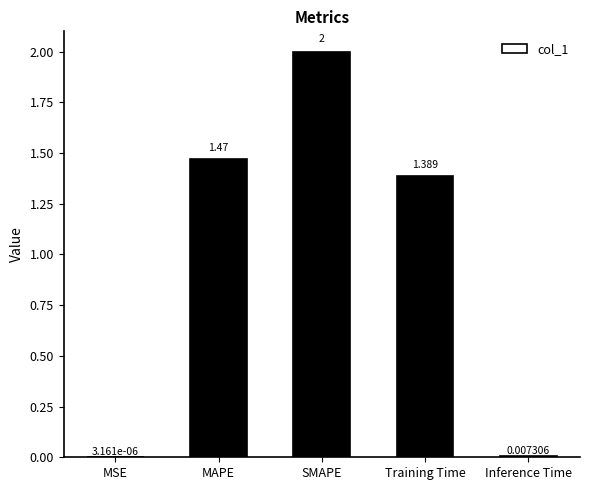

Where is the data nearest to the value 1?

Training Time